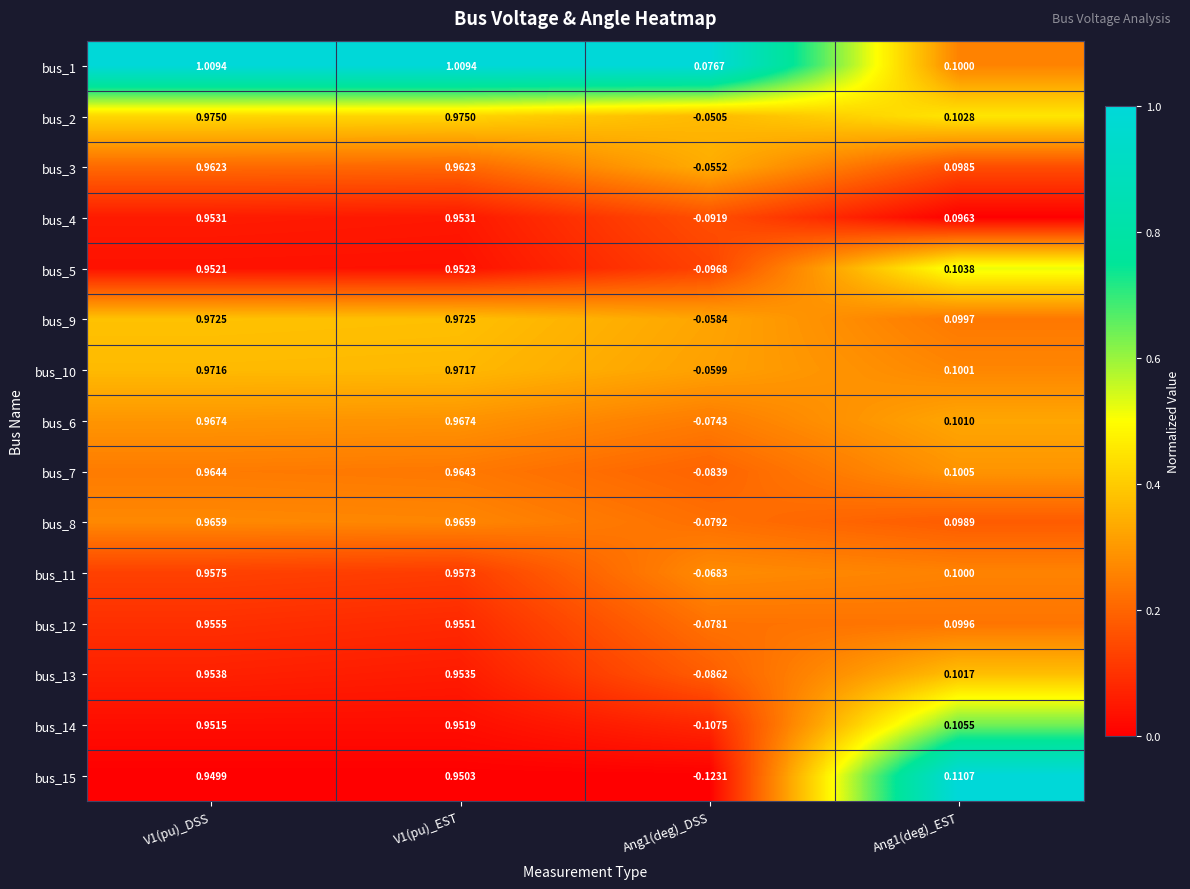

Is the value of bus_8 at V1(pu)_DSS greater than the value of bus_7 at V1(pu)_EST?

Yes